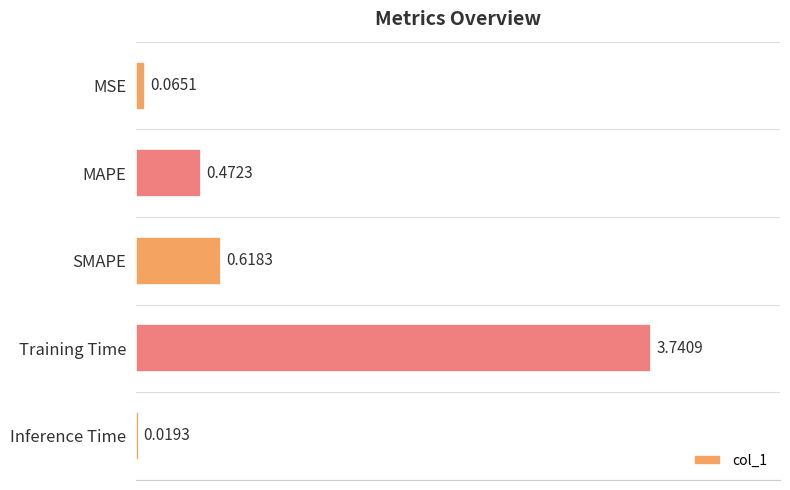

At which category does the chart reach its peak across all series?

Training Time